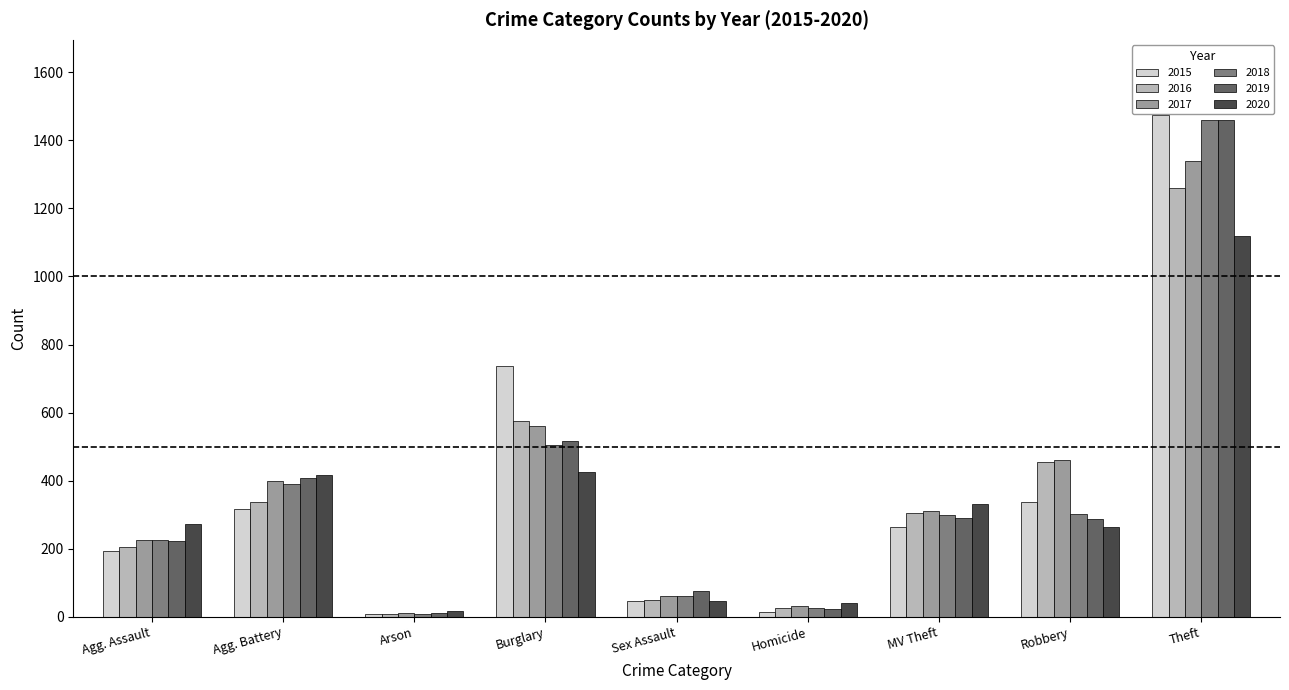

At which category is the sum across all series the highest?

Theft